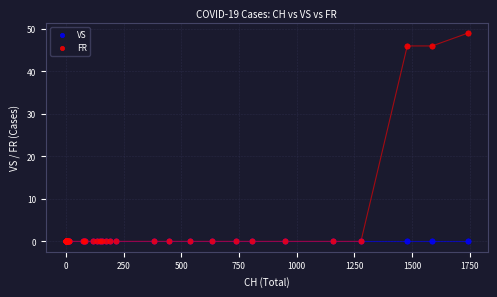

What are all the series names shown in the legend?

VS, FR